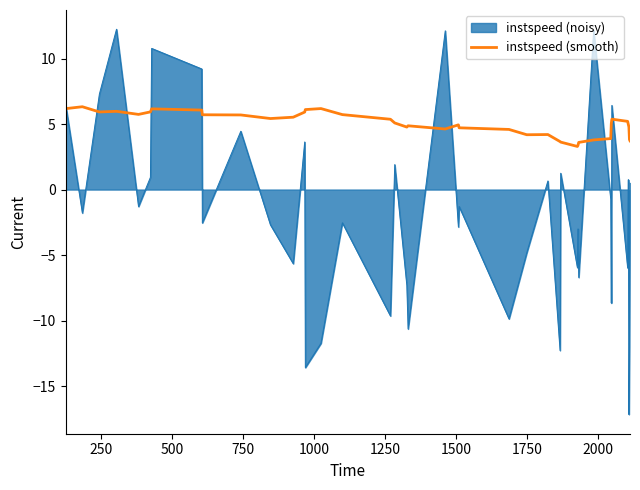

Which series has the largest total across all categories?

instspeed (smooth)